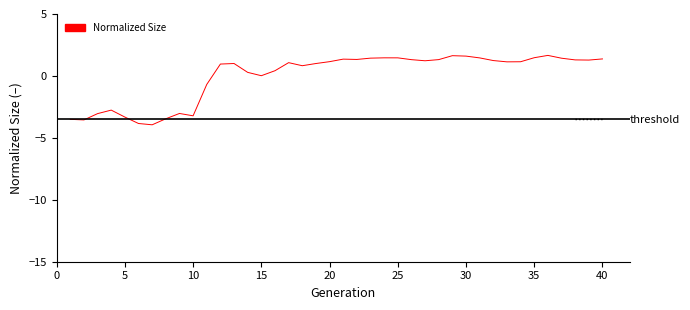

What is the difference between the maximum and minimum values?

5.6